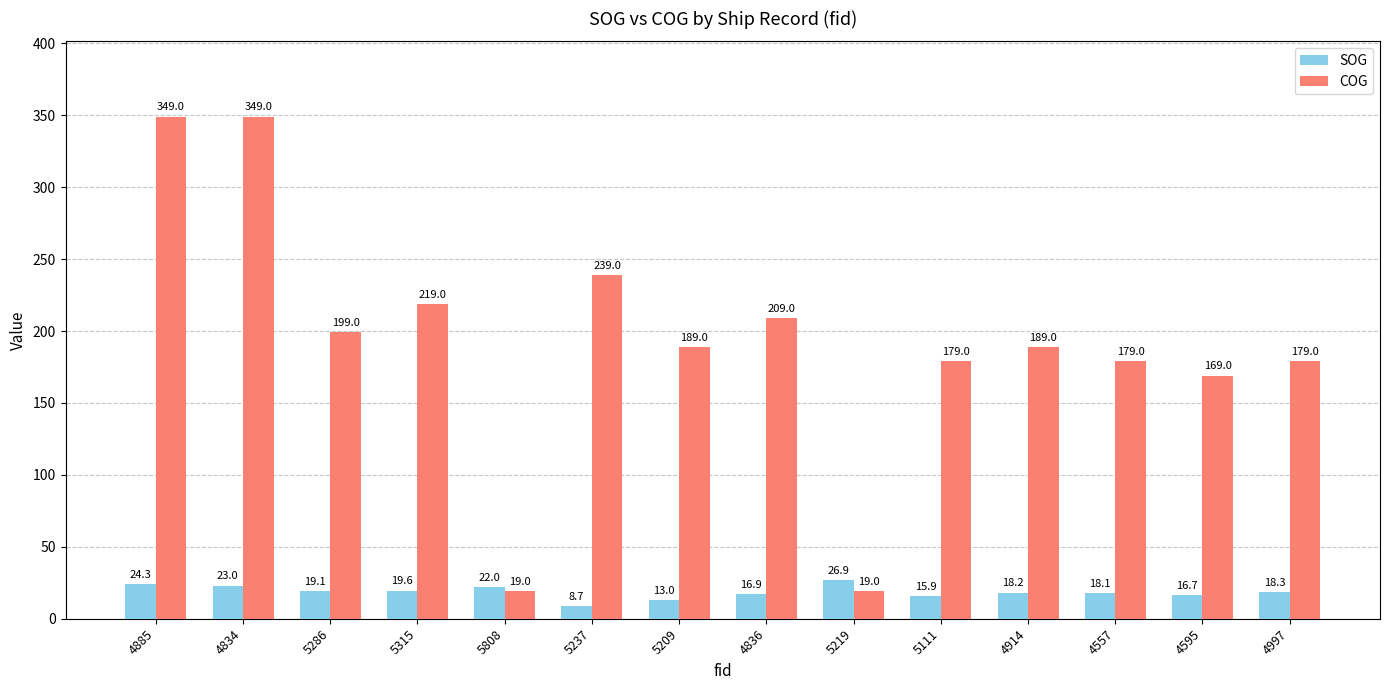

Reading left to right, what are all the values shown in this chart?

SOG: 4885=24.3	4834=23.0	5286=19.1	5315=19.6	5808=22.0	5237=8.7	5209=13.0	4836=16.9	5219=26.9	5111=15.9	4914=18.2	4557=18.1	4595=16.7	4997=18.3
COG: 4885=349.0	4834=349.0	5286=199.0	5315=219.0	5808=19.0	5237=239.0	5209=189.0	4836=209.0	5219=19.0	5111=179.0	4914=189.0	4557=179.0	4595=169.0	4997=179.0